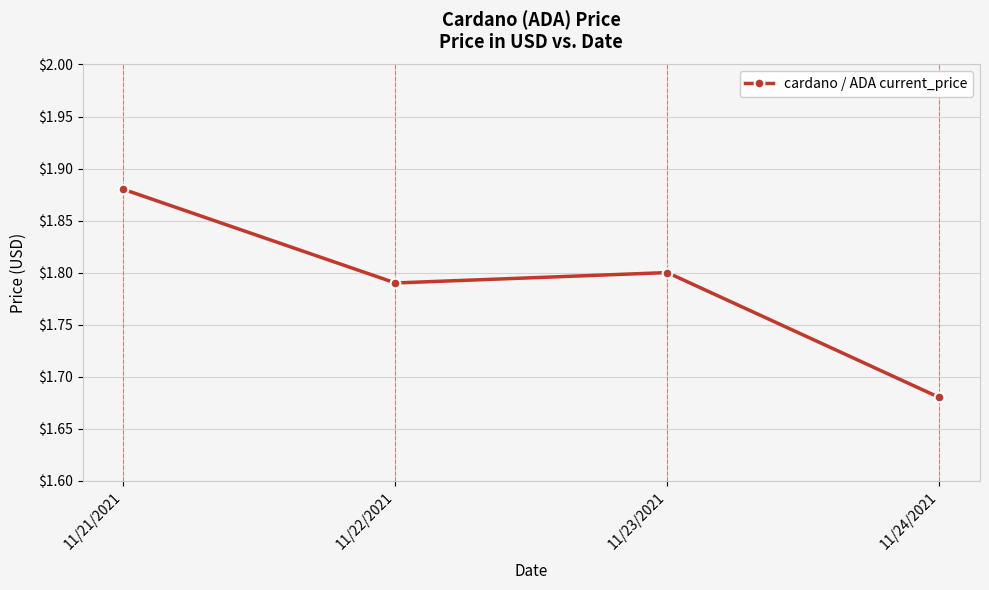

What is the change in value from 11/23/2021 to 11/24/2021?

-0.1